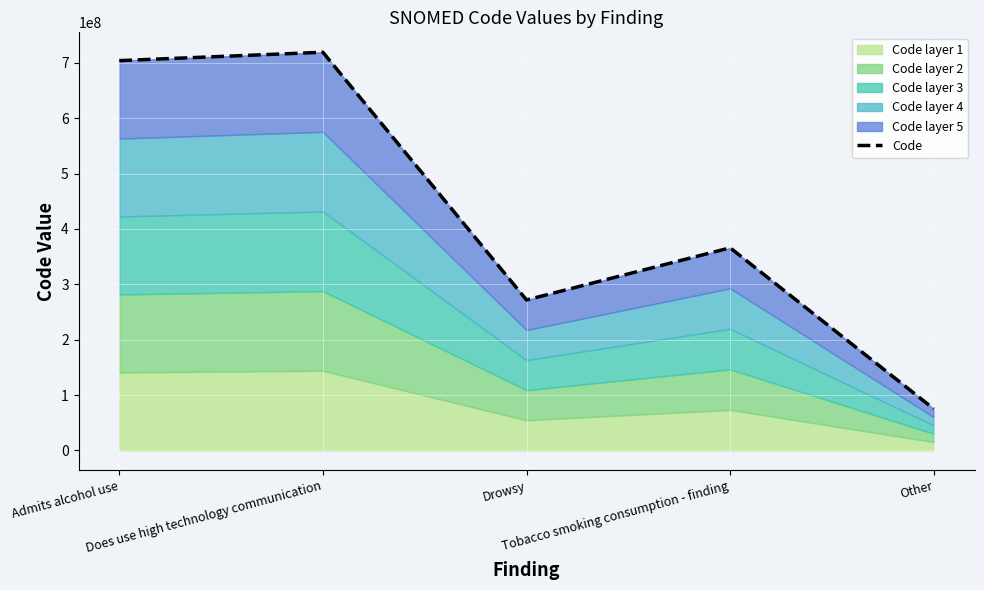

List the labels in order of value, largest first.

Does use high technology communication, Admits alcohol use, Tobacco smoking consumption - finding, Drowsy, Other